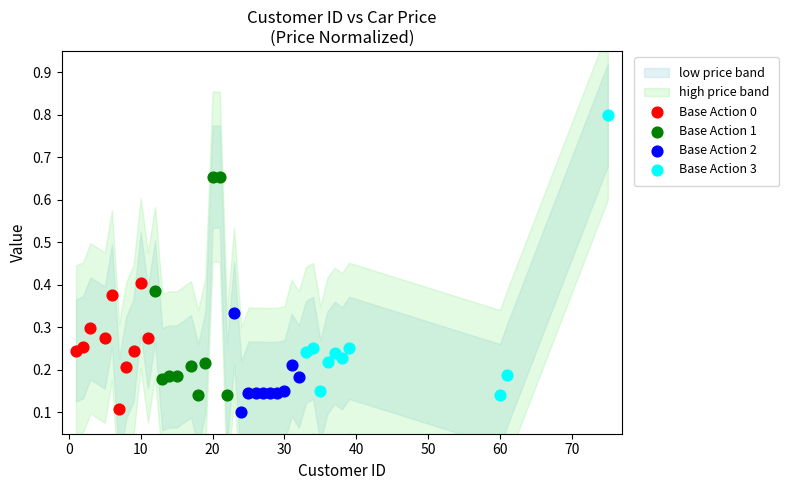

Which series has the widest spread of Y values?

Base Action 3